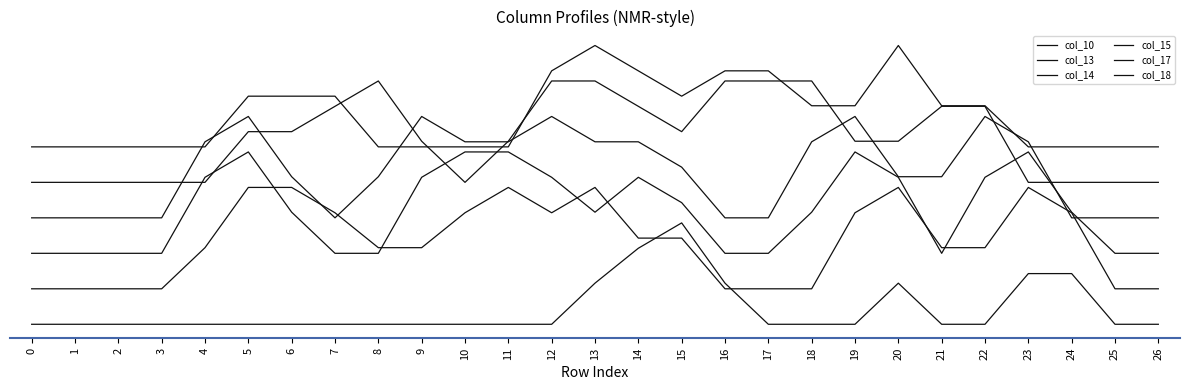

What is the lowest value of the col_13 series?

0.7